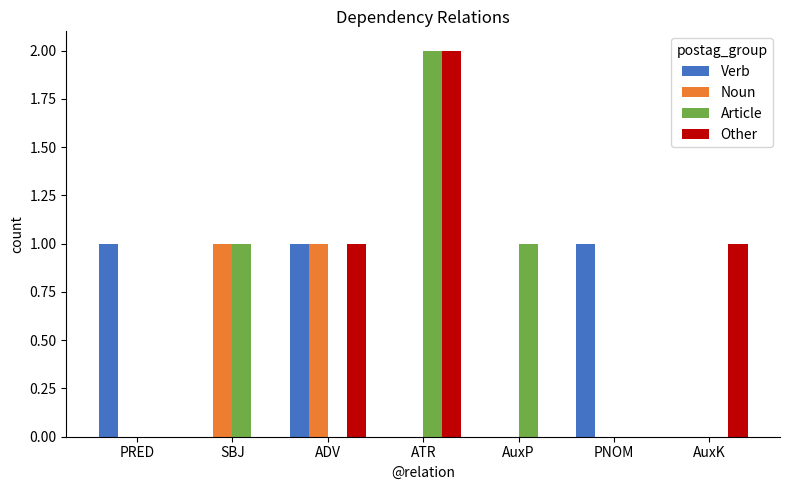

Is the value of Noun at PNOM greater than the value of Other at ATR?

No